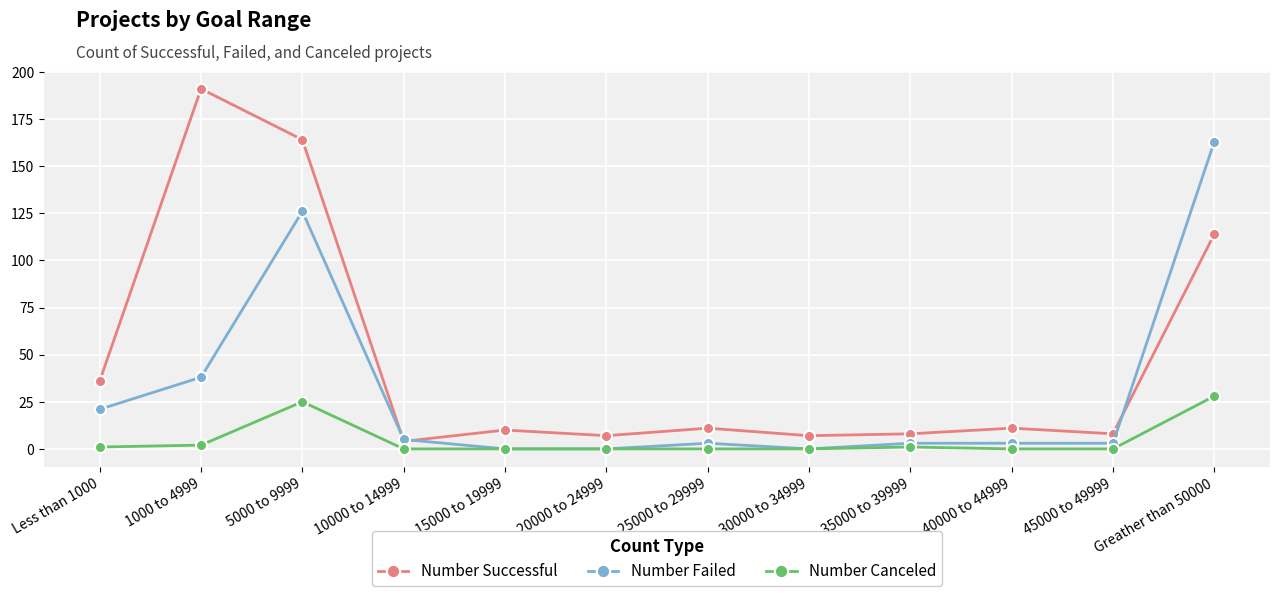

What is the maximum value shown in the chart?

191